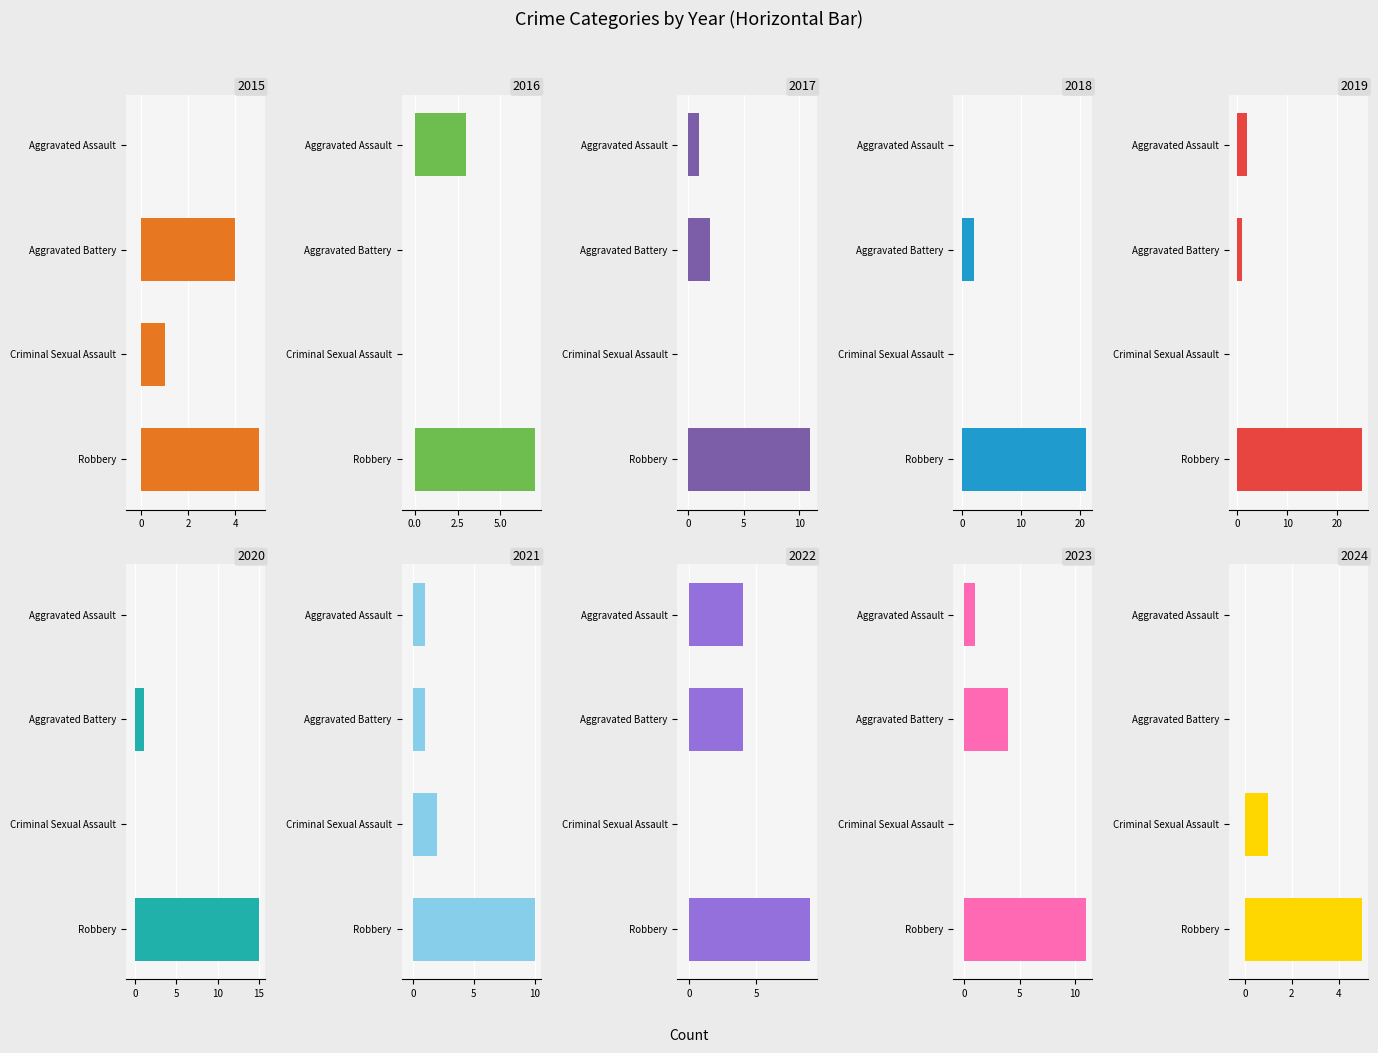

At which label does Total first exceed 16?

2018